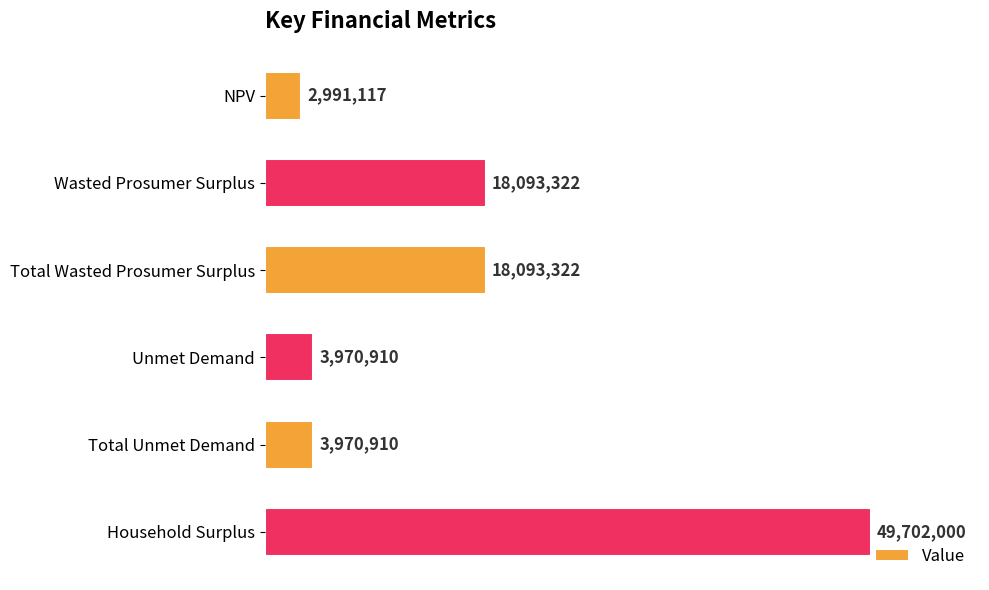

Does the chart contain any negative values?

No